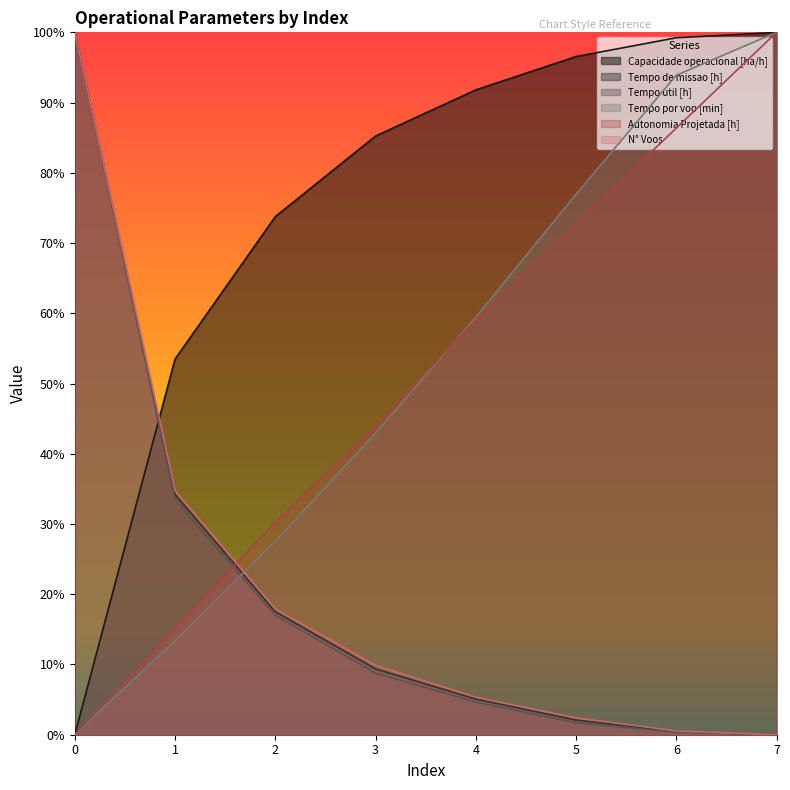

Reading left to right, extract all data points from this chart.

Capacidade operacional [ha/h]: 0=0.0	1=53.5	2=73.8	3=85.2	4=91.8	5=96.6	6=99.2	7=100.0
Tempo de missao [h]: 0=100.0	1=34.2	2=17.5	3=9.4	4=5.1	5=2.1	6=0.4	7=0.0
Tempo util [h]: 0=100.0	1=33.4	2=17.0	3=8.8	4=4.7	5=1.7	6=0.4	7=0.0
Tempo por voo [min]: 0=0.0	1=13.4	2=27.5	3=42.9	4=59.4	5=77.0	6=93.9	7=100.0
Autonomia Projetada [h]: 0=0.0	1=15.2	2=30.3	3=43.9	4=59.1	5=72.7	6=86.4	7=100.0
N° Voos: 0=100.0	1=34.8	2=17.9	3=9.9	4=5.3	5=2.4	6=0.5	7=0.0